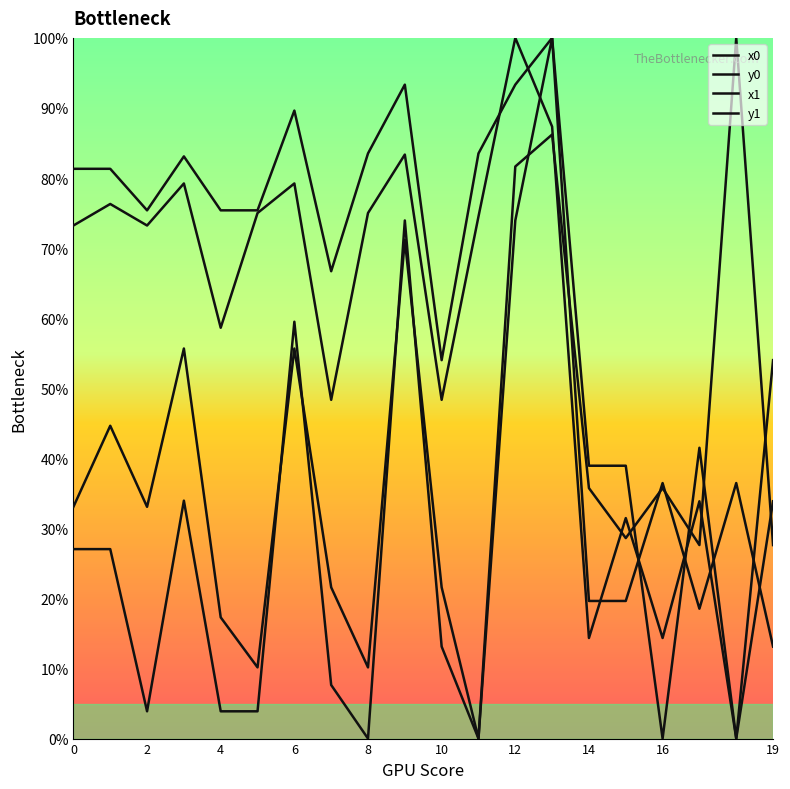

Does the chart have visible grid lines?

No